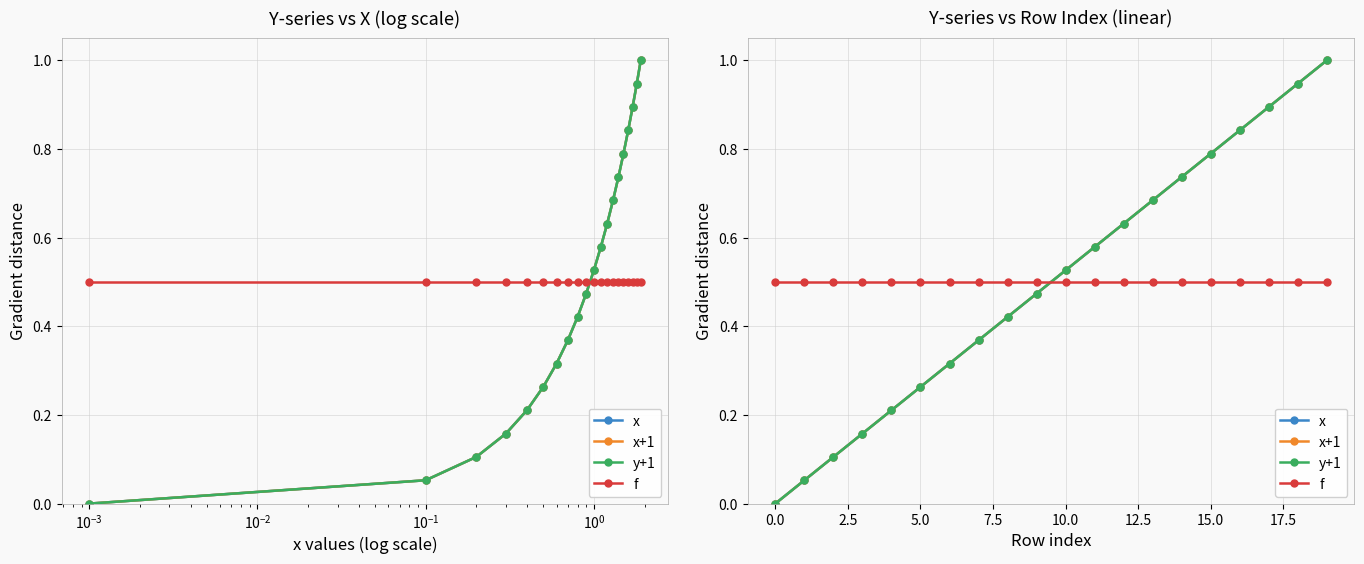

Between $\mathdefault{10^{-2}}$ and 18, which is larger?

18